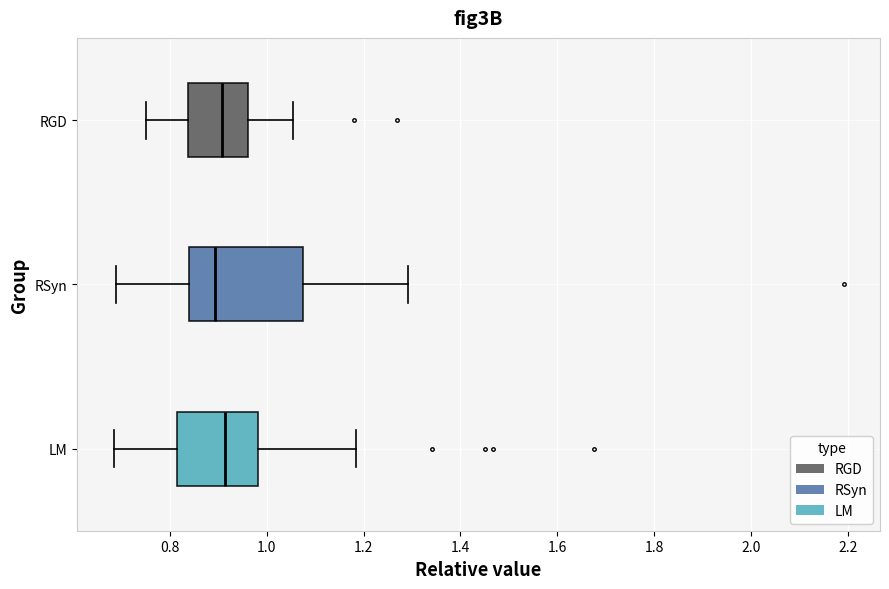

Where does the median line of the box for RSyn sit on the x-axis? The values are not printed on the chart, so give them approximately, as read against the axis.

0.90